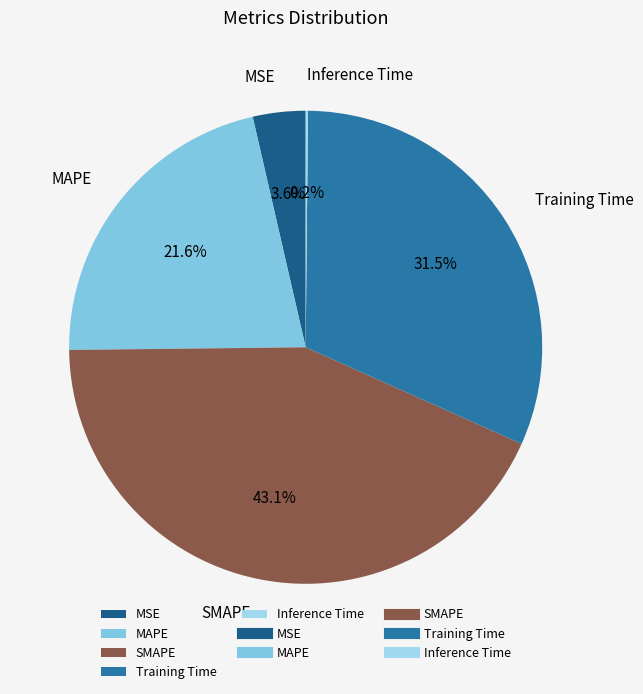

Does Training Time represent more than half of the total?

No